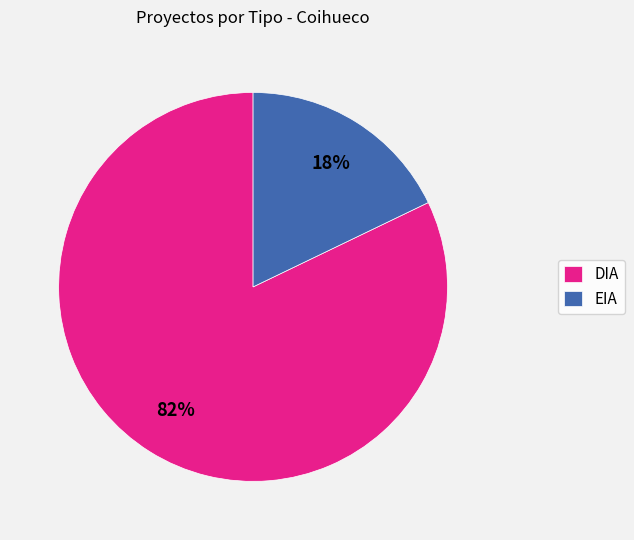

To the nearest percent, what is the average slice percentage?

50%